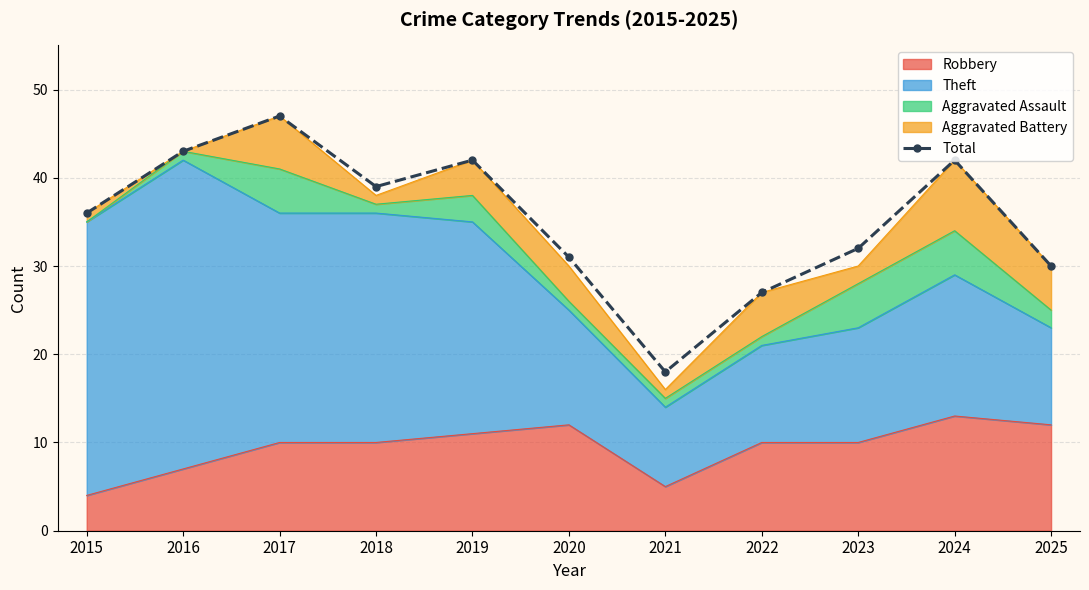

What is the value of the 1st point from the left?

36